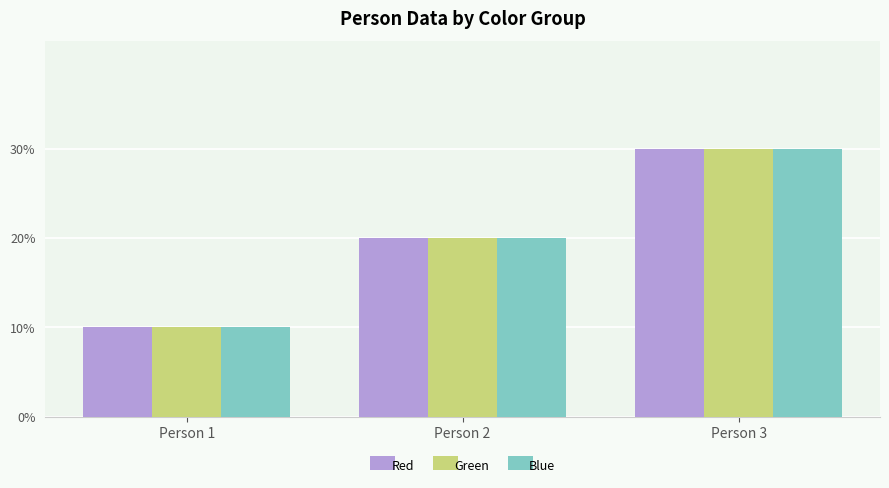

What are all the series names shown in the legend?

Red, Green, Blue